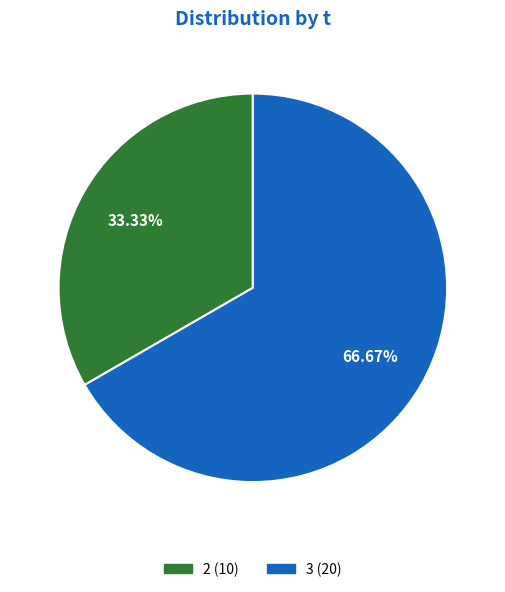

Does 3 represent more than half of the total?

Yes